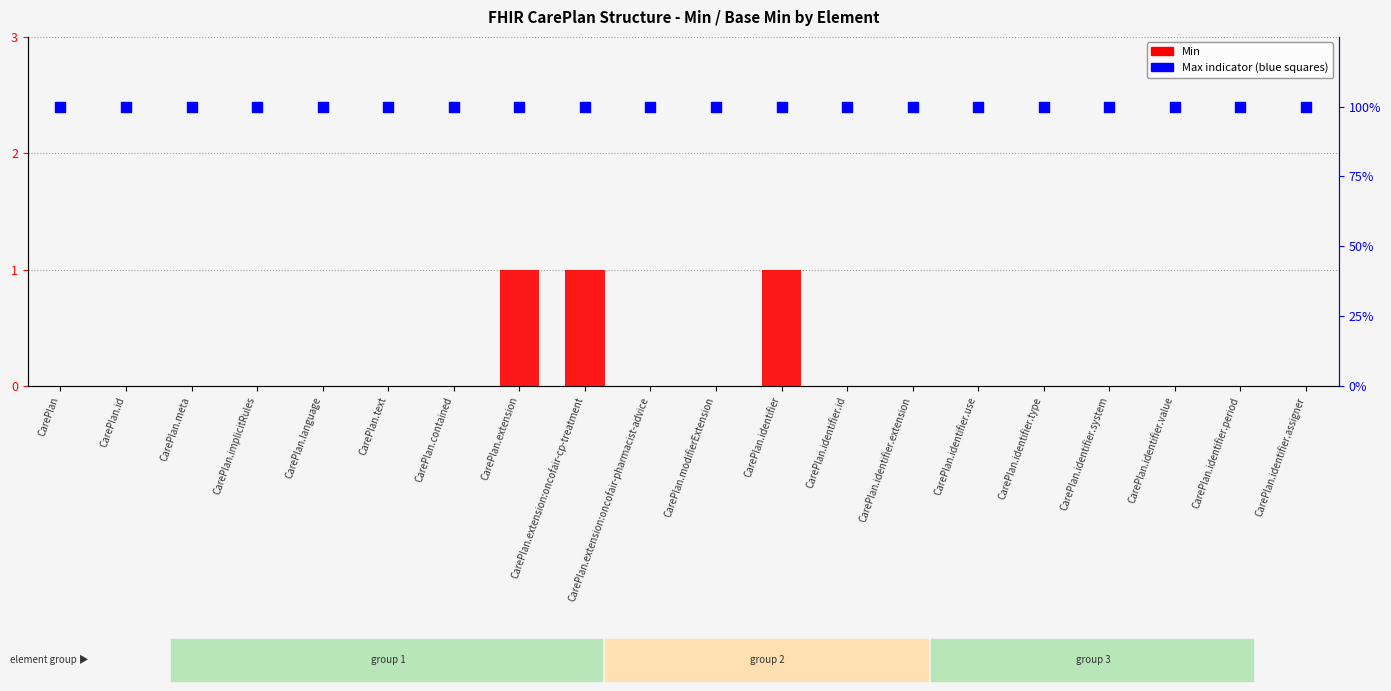

Is the value of Min at CarePlan.identifier.id greater than the value of Max (percentile indicator) at CarePlan.identifier.use?

No